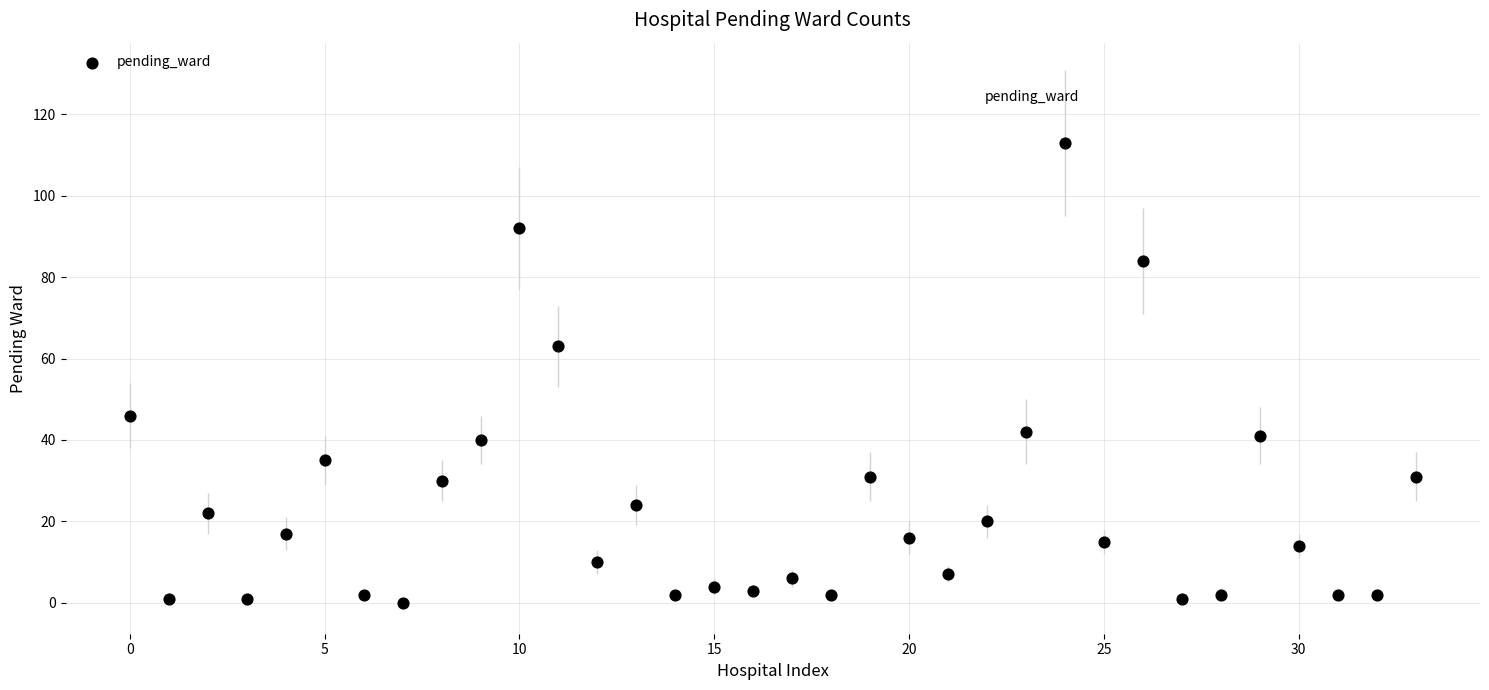

What is the range of Y values (max minus min)?

113